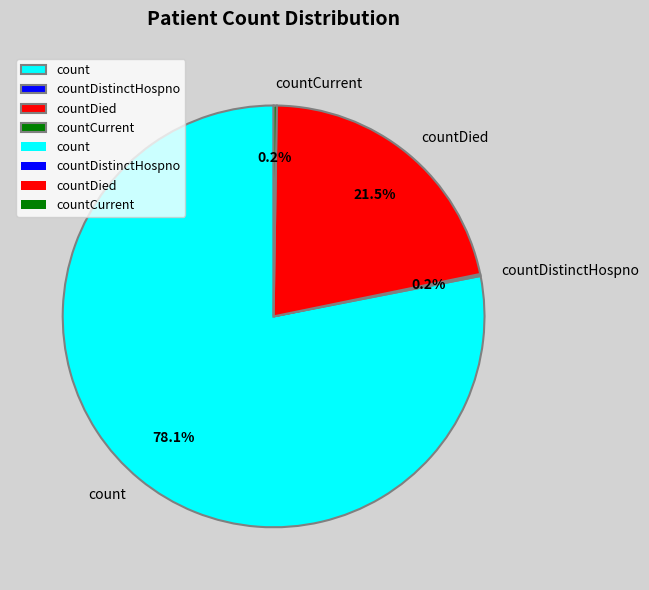

What is the majority slice?

count